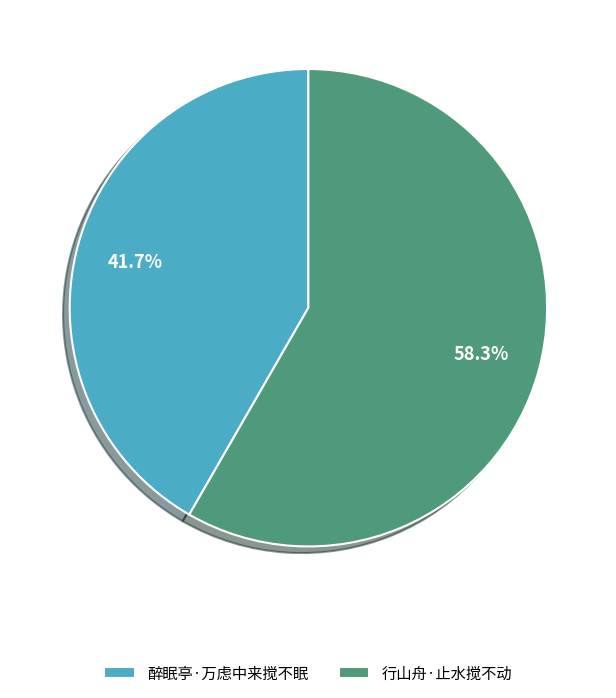

The 醉眠亭·万虑中来搅不眠 slice represents 42% of the pie. True or false?

True